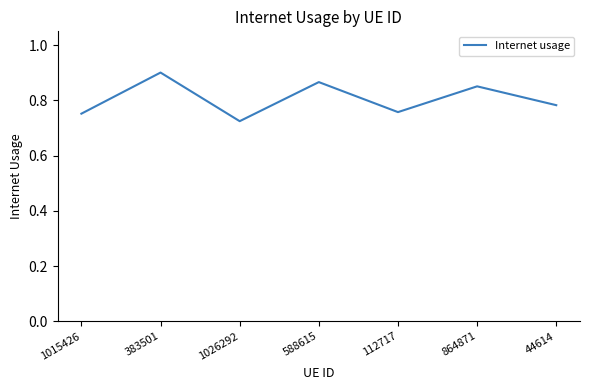

Which label corresponds to the largest value in the chart?

383501